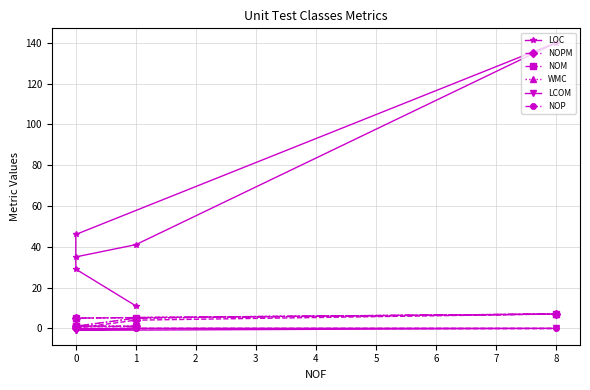

True or false: NOP and LOC cross at least once.

False